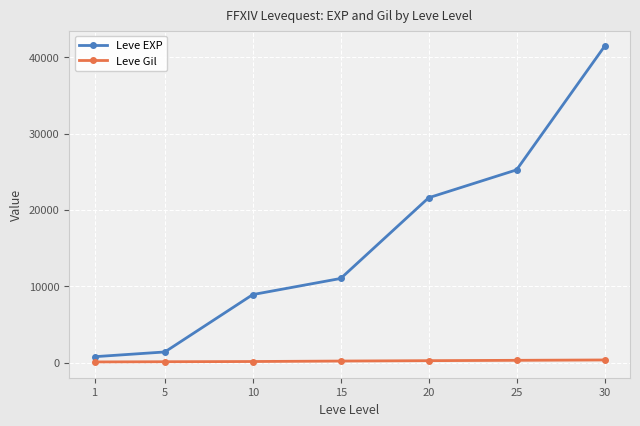

The value of Leve EXP at 25 is 25250. True or false?

True